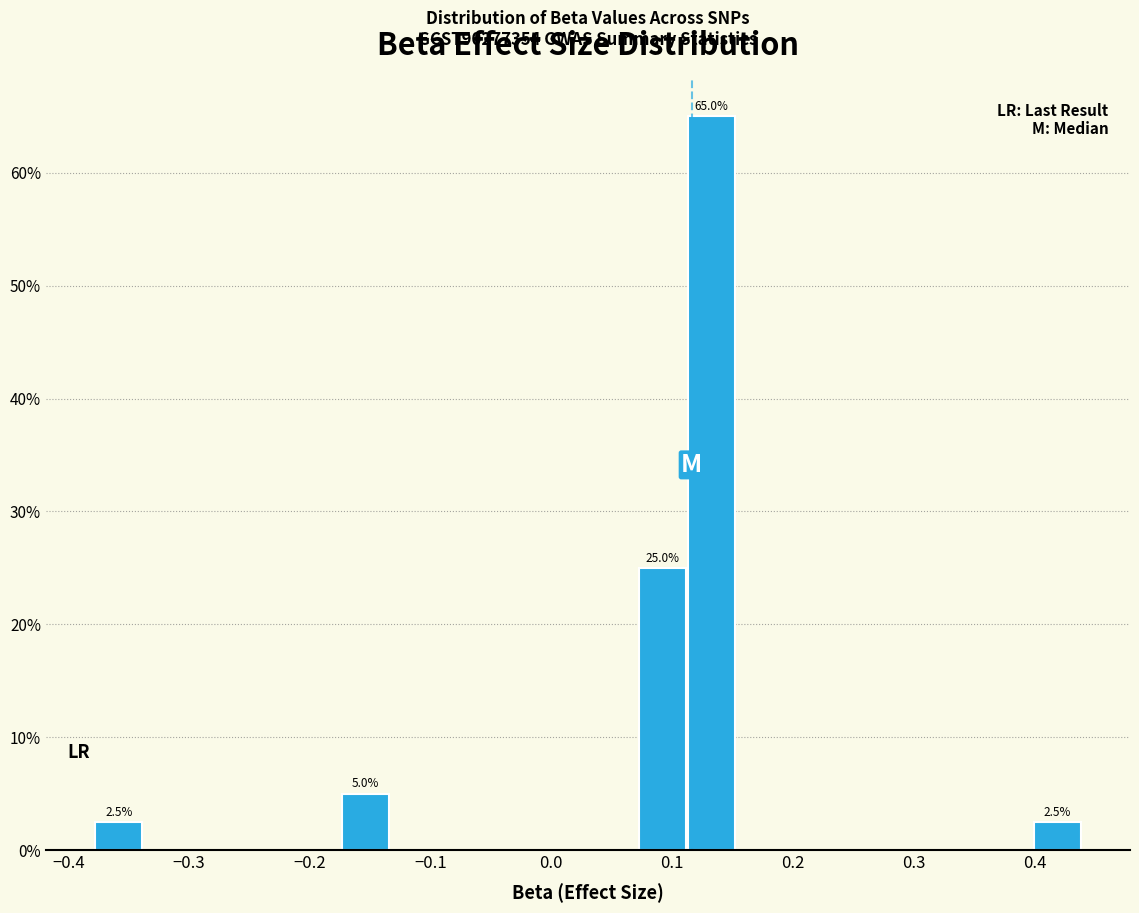

Which range on the x-axis has the tallest bar?

0.11 to 0.15